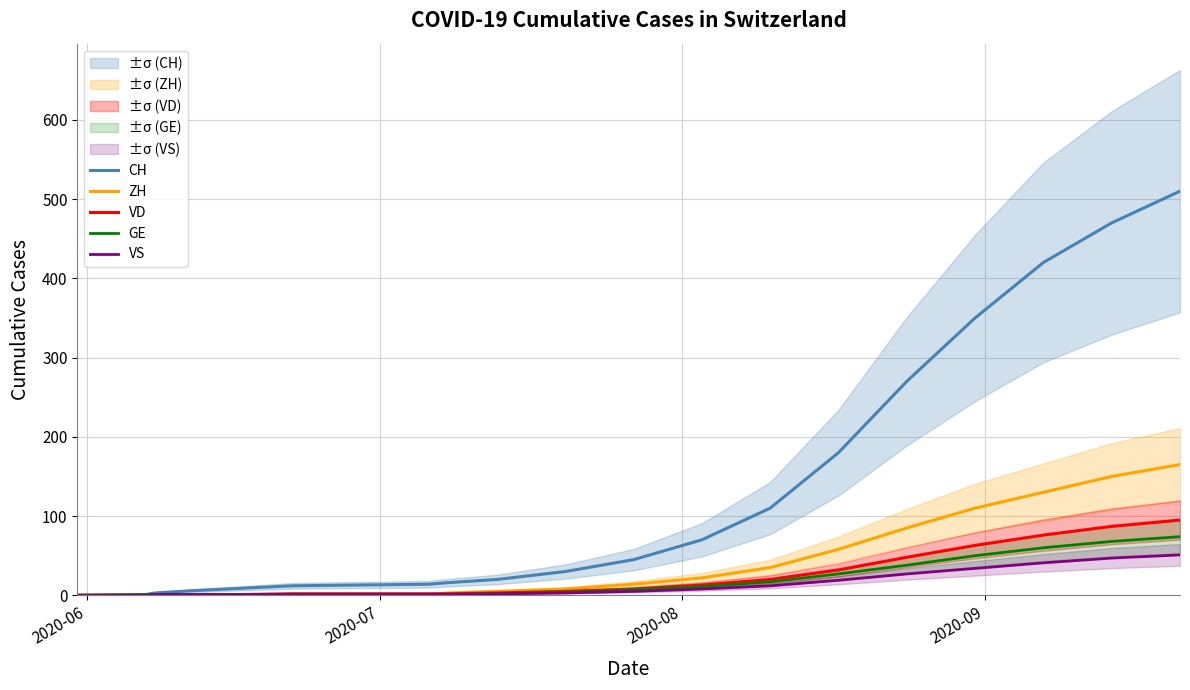

Is the value of ZH at 15 greater than the value of CH at 18?

No